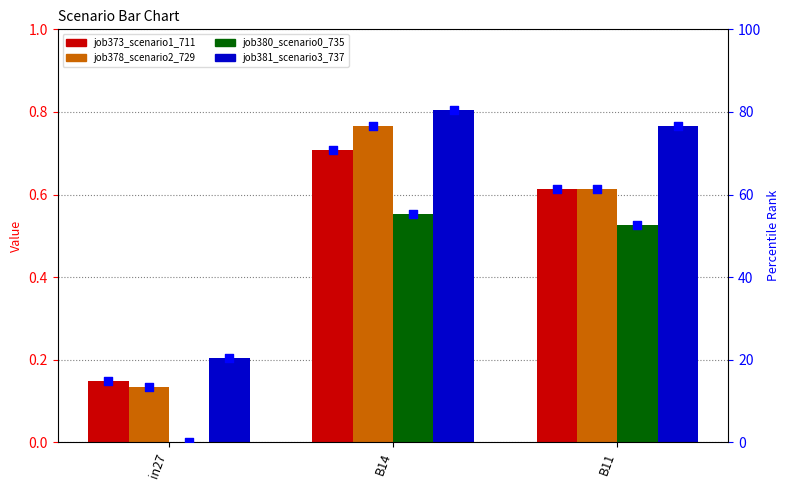

Which series has the largest total across all categories?

job381_scenario3_737